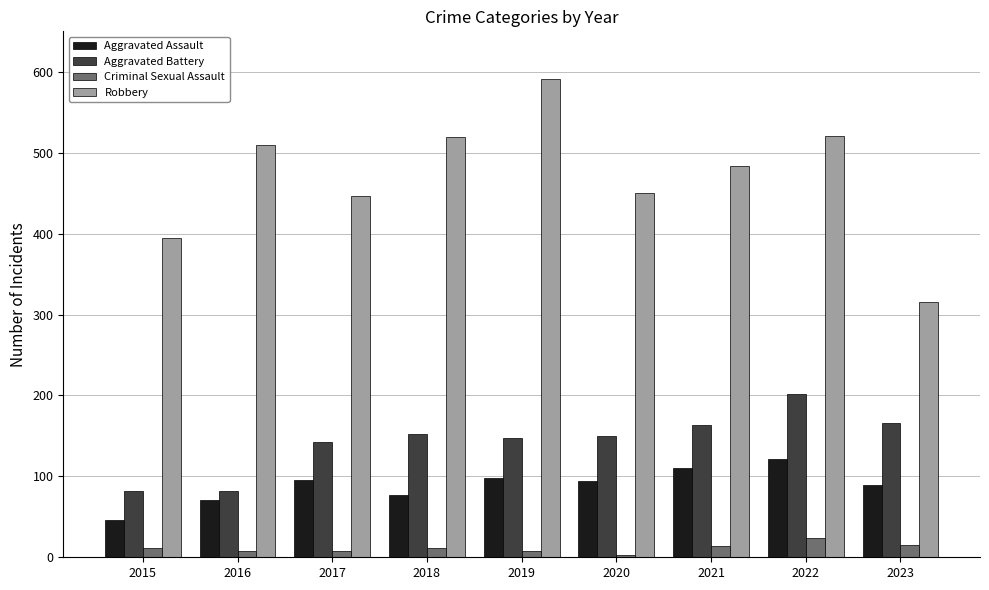

Rank the series by their maximum value, from lowest to highest.

Criminal Sexual Assault, Aggravated Assault, Aggravated Battery, Robbery